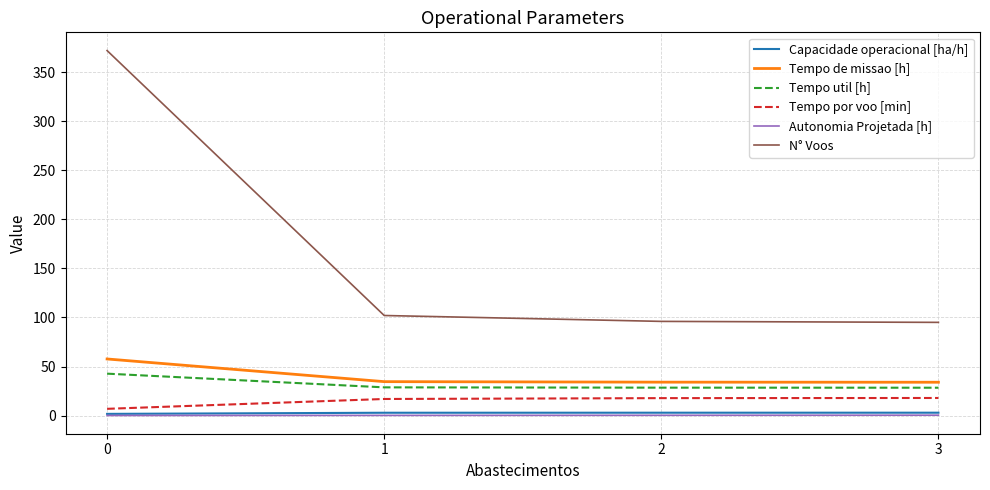

The Autonomia Projetada [h] series shows 0.2 at 1. True or false?

True